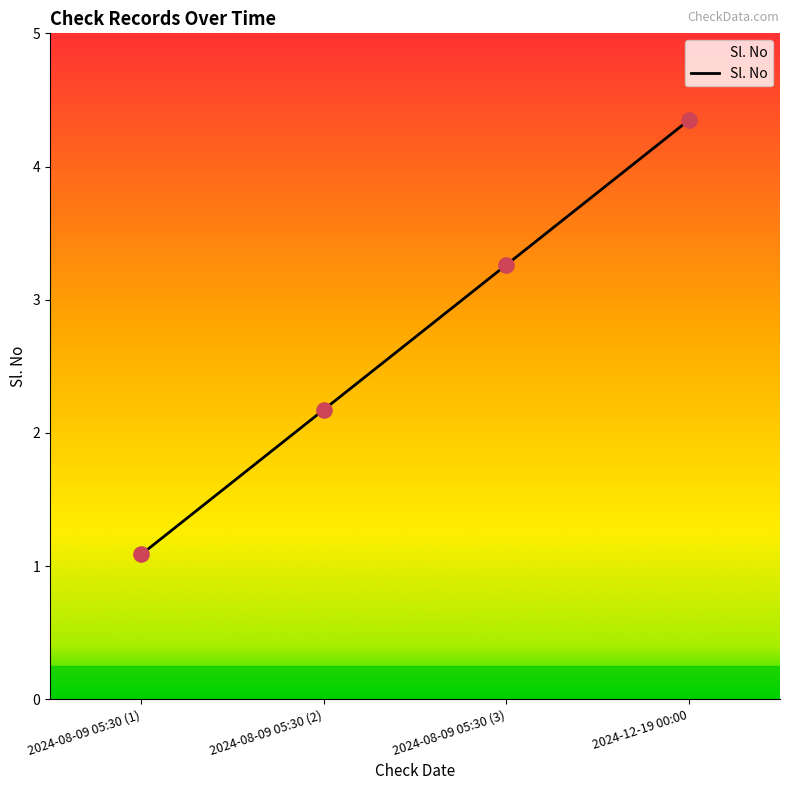

Which has a higher value, 2024-08-09 05:30 (3) or 2024-08-09 05:30 (2)?

2024-08-09 05:30 (3)